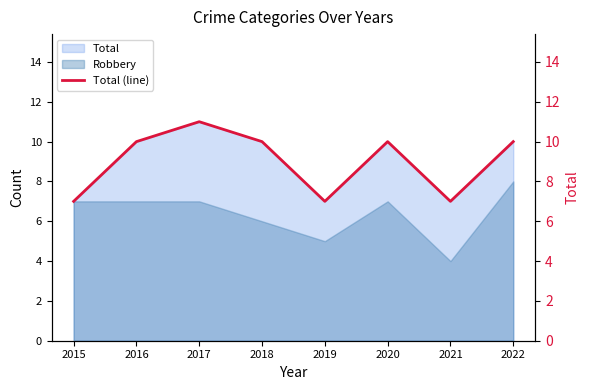

Is it true that the value at 2021 is 7?

True